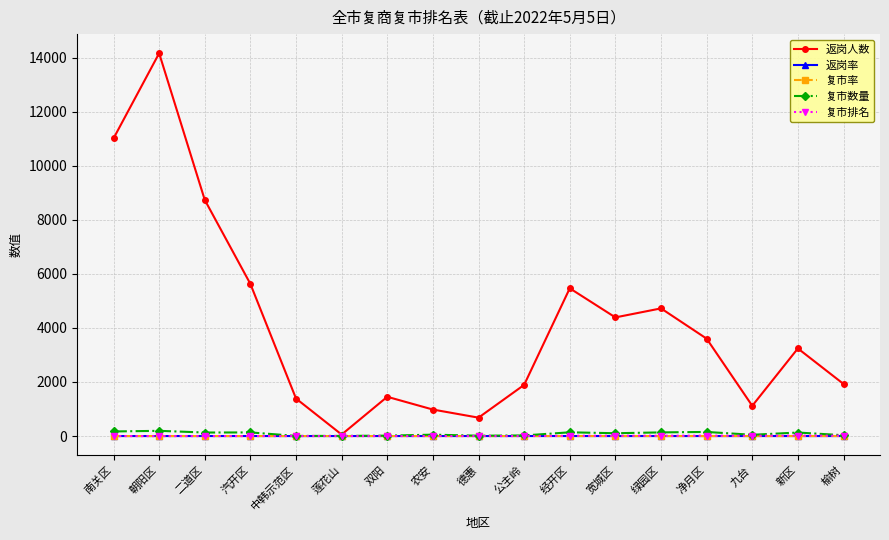

Which series has the largest total across all categories?

返岗人数